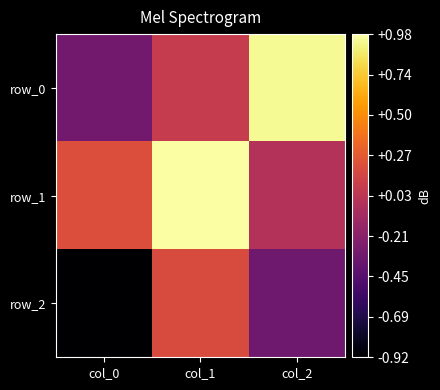

Which series has the widest spread of values?

row_0